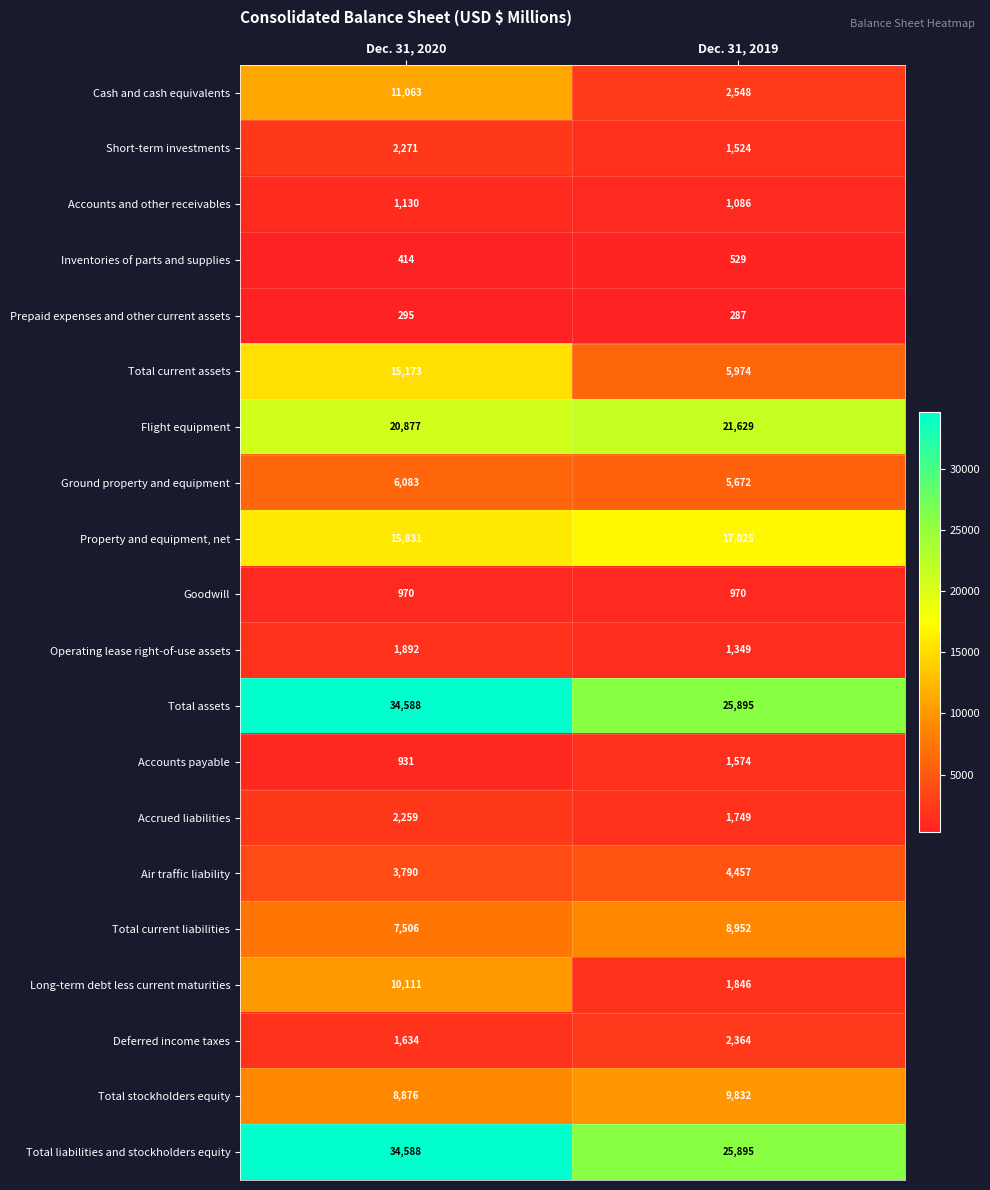

At which label is Total current liabilities closest to 8229?

Dec. 31, 2020